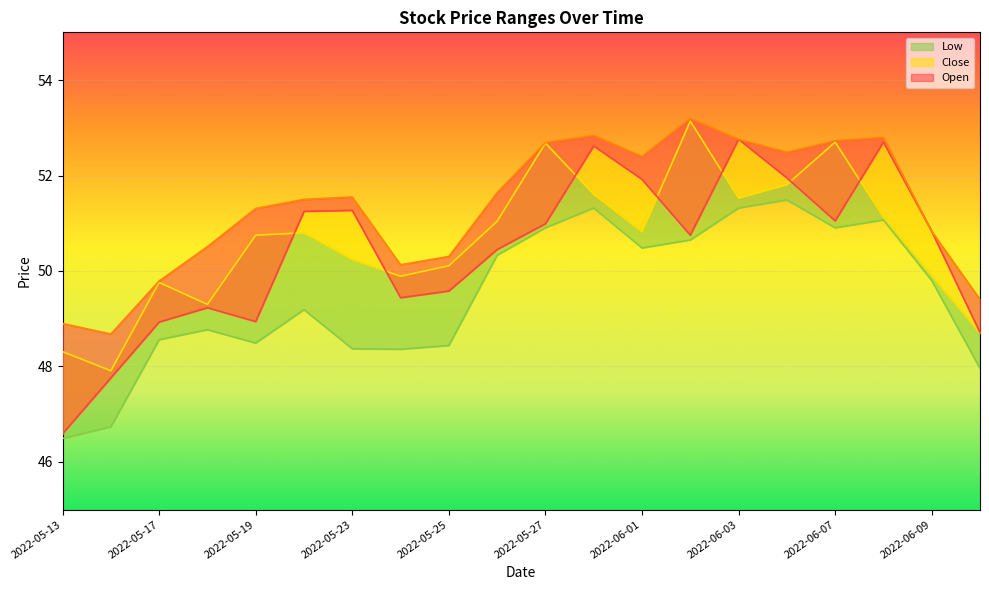

True or false: Close and High cross at least once.

False